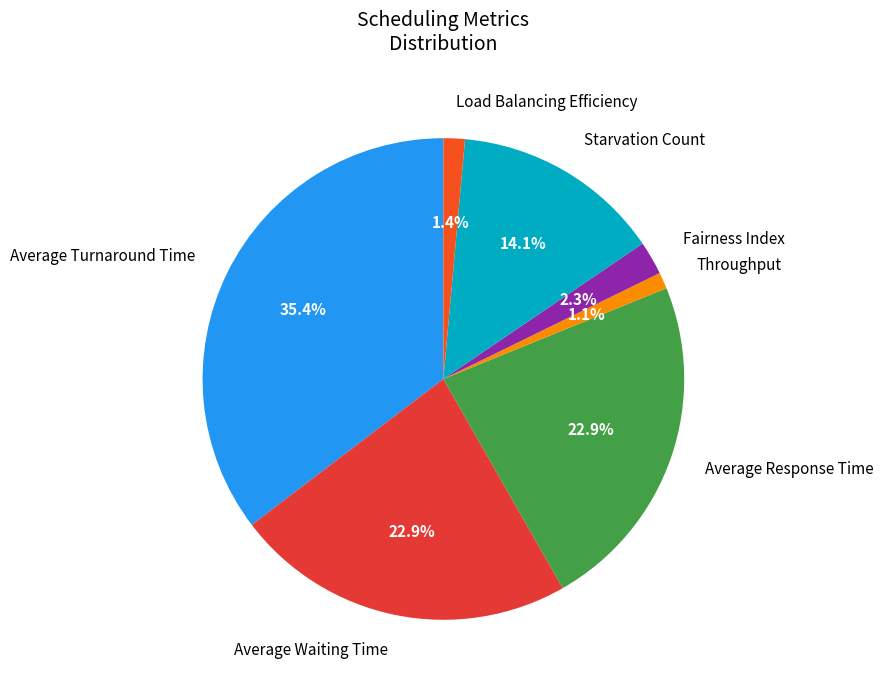

What portion of the pie excludes Throughput?

98.9%